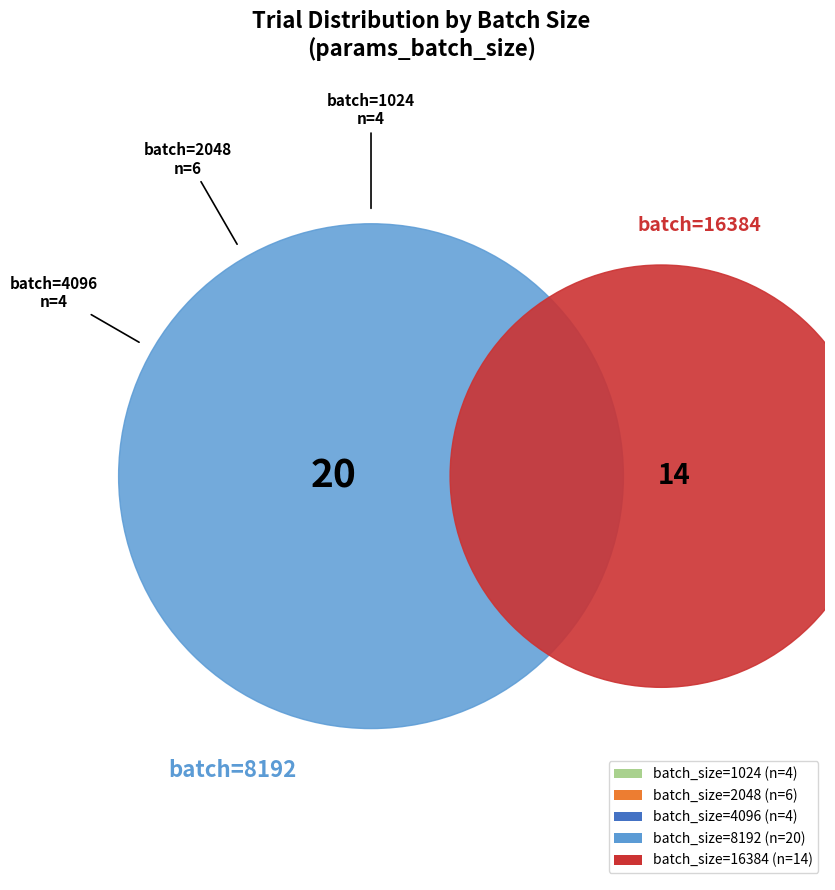

Combined, do 8192 and 4096 account for over 50%?

No